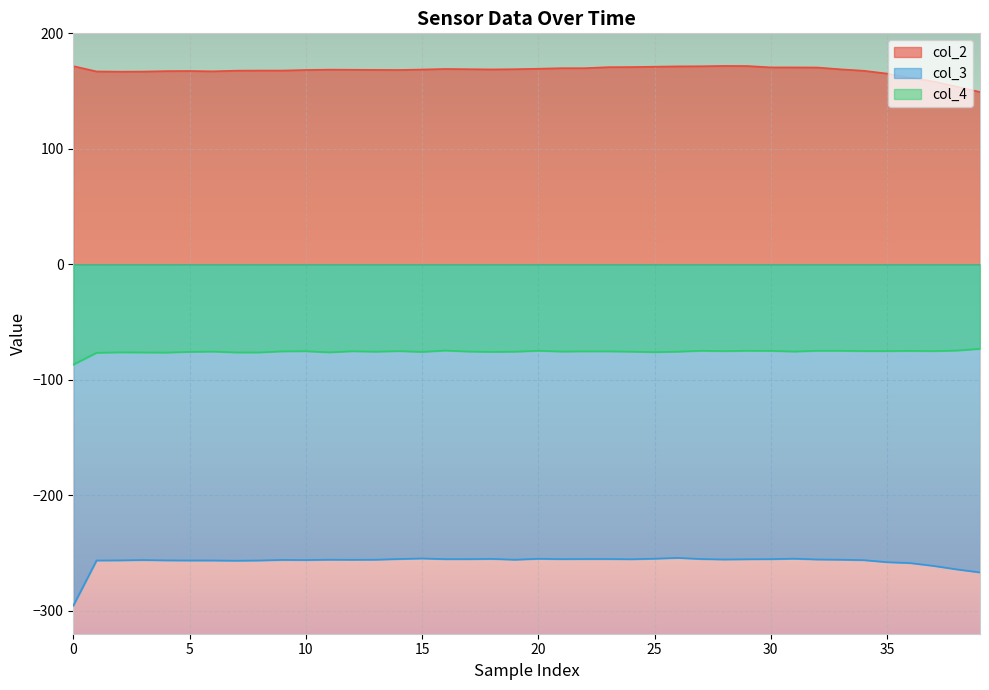

Reading right to left, what are all the values shown in this chart?

col_2: 149.2	153.8	158.3	161.6	165.1	167.6	168.8	170.4	170.5	170.5	171.7	171.8	171.5	171.4	171.1	170.8	170.7	169.8	169.8	169.3	168.9	168.8	168.9	169.1	168.7	168.3	168.4	168.5	168.6	168.3	167.8	167.8	167.7	167.1	167.4	167.3	166.9	166.8	167.0	171.6
col_3: -266.9	-264.3	-261.2	-258.8	-258.0	-256.2	-255.9	-255.7	-255.0	-255.4	-255.5	-255.7	-255.3	-254.3	-255.0	-255.5	-255.3	-255.3	-255.4	-255.1	-255.9	-255.2	-255.4	-255.4	-254.8	-255.3	-255.9	-256.0	-255.9	-256.2	-256.1	-256.5	-256.7	-256.5	-256.5	-256.4	-256.2	-256.4	-256.5	-295.7
col_4: -73.2	-74.7	-75.2	-75.0	-75.2	-75.2	-74.9	-74.9	-75.6	-75.0	-74.9	-75.2	-74.9	-75.7	-76.1	-75.7	-75.4	-75.4	-75.6	-74.9	-75.7	-75.9	-75.6	-74.7	-75.9	-75.2	-75.7	-75.3	-76.3	-75.3	-75.4	-76.4	-76.4	-75.6	-75.9	-76.5	-76.4	-76.3	-76.7	-86.9